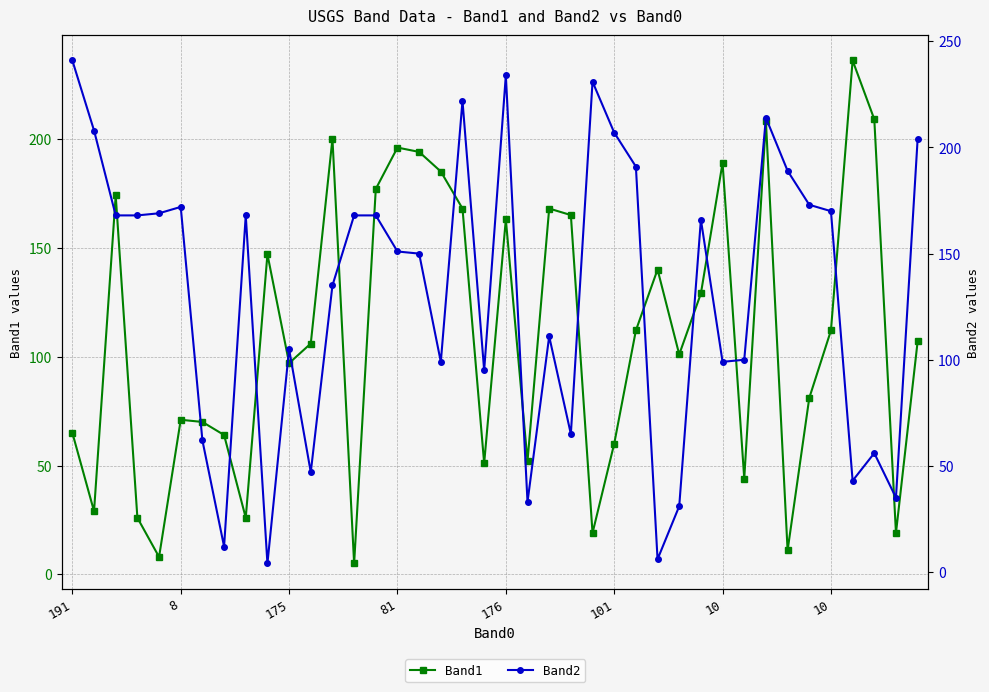

What is the label of the 22nd point from the left?

21